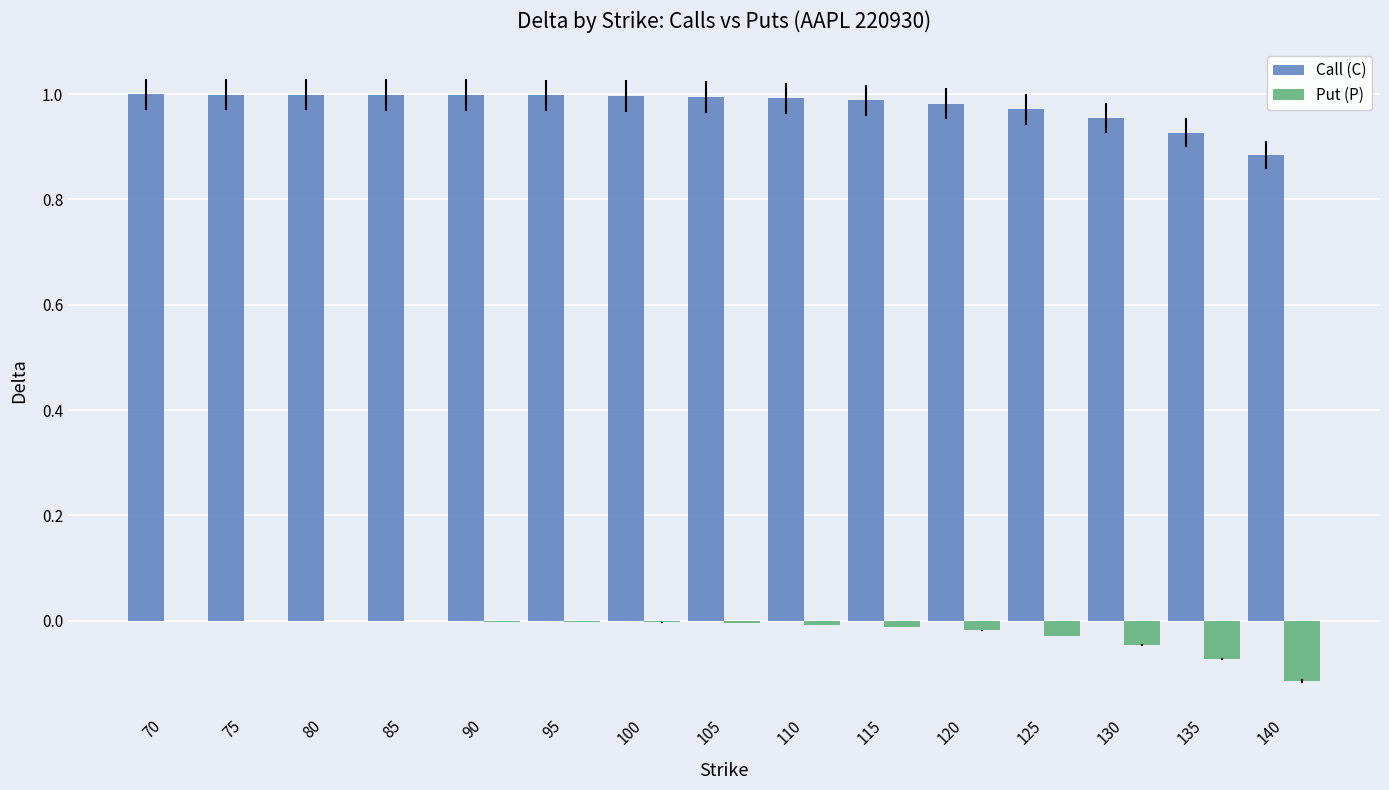

Which series has the largest total across all categories?

Call (C)